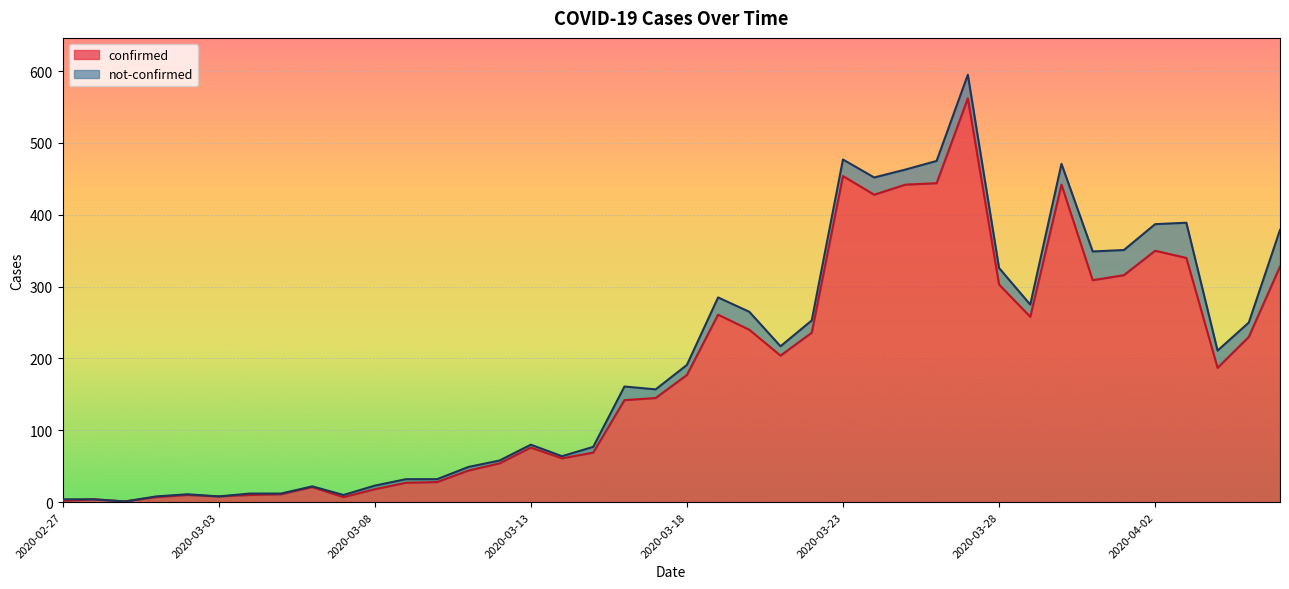

At which category does the data reach its first local valley?

2020-02-29